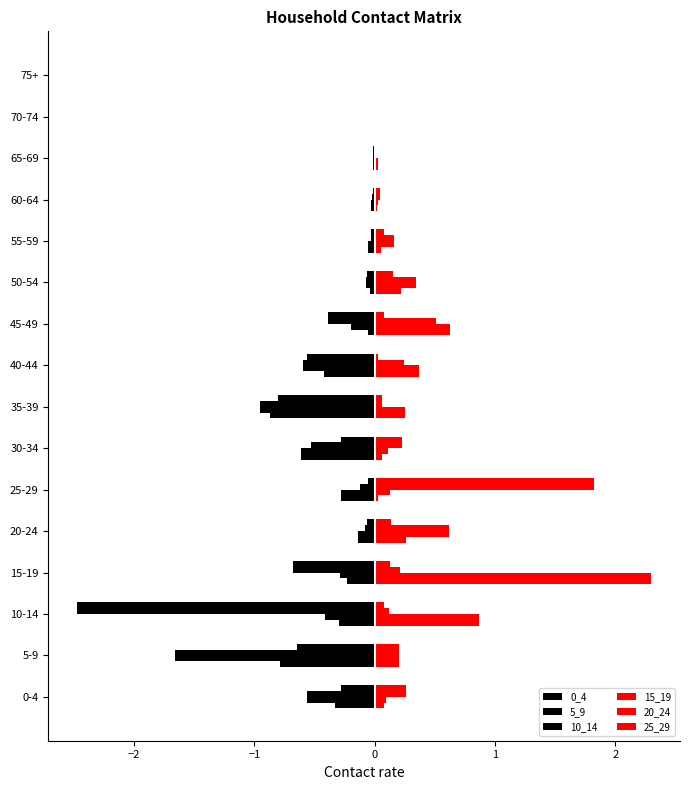

How many categories are shown in the chart?

16